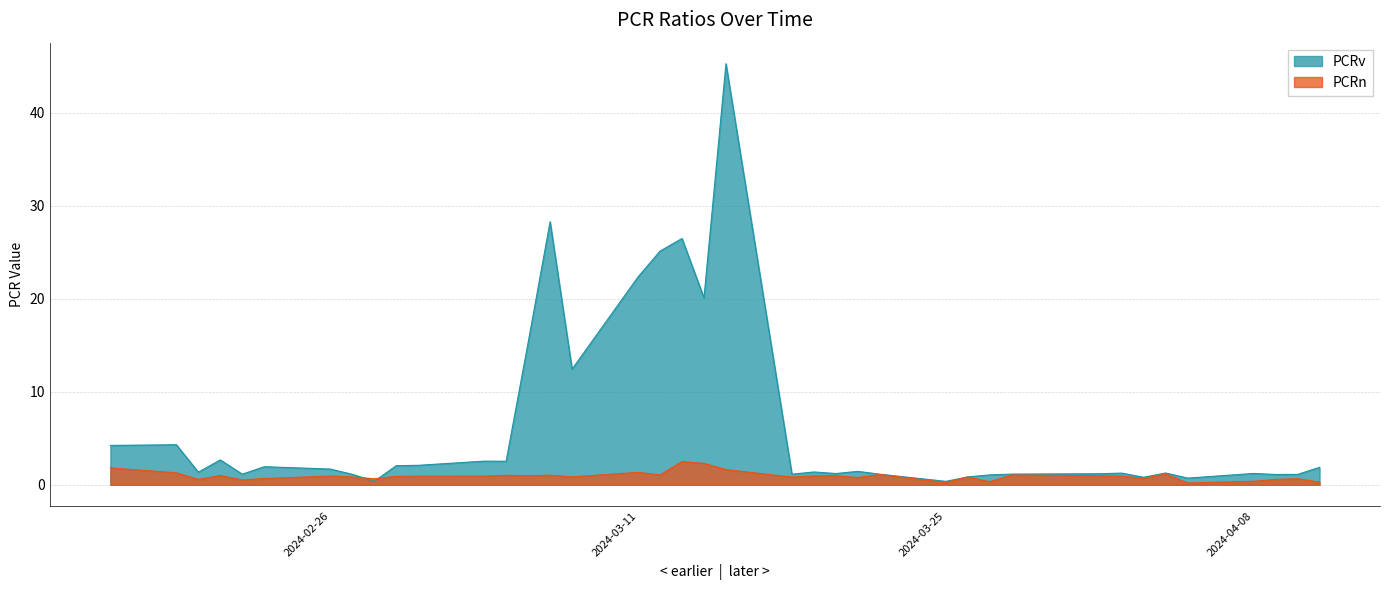

How many times do PCRn and PCRv cross each other?

2